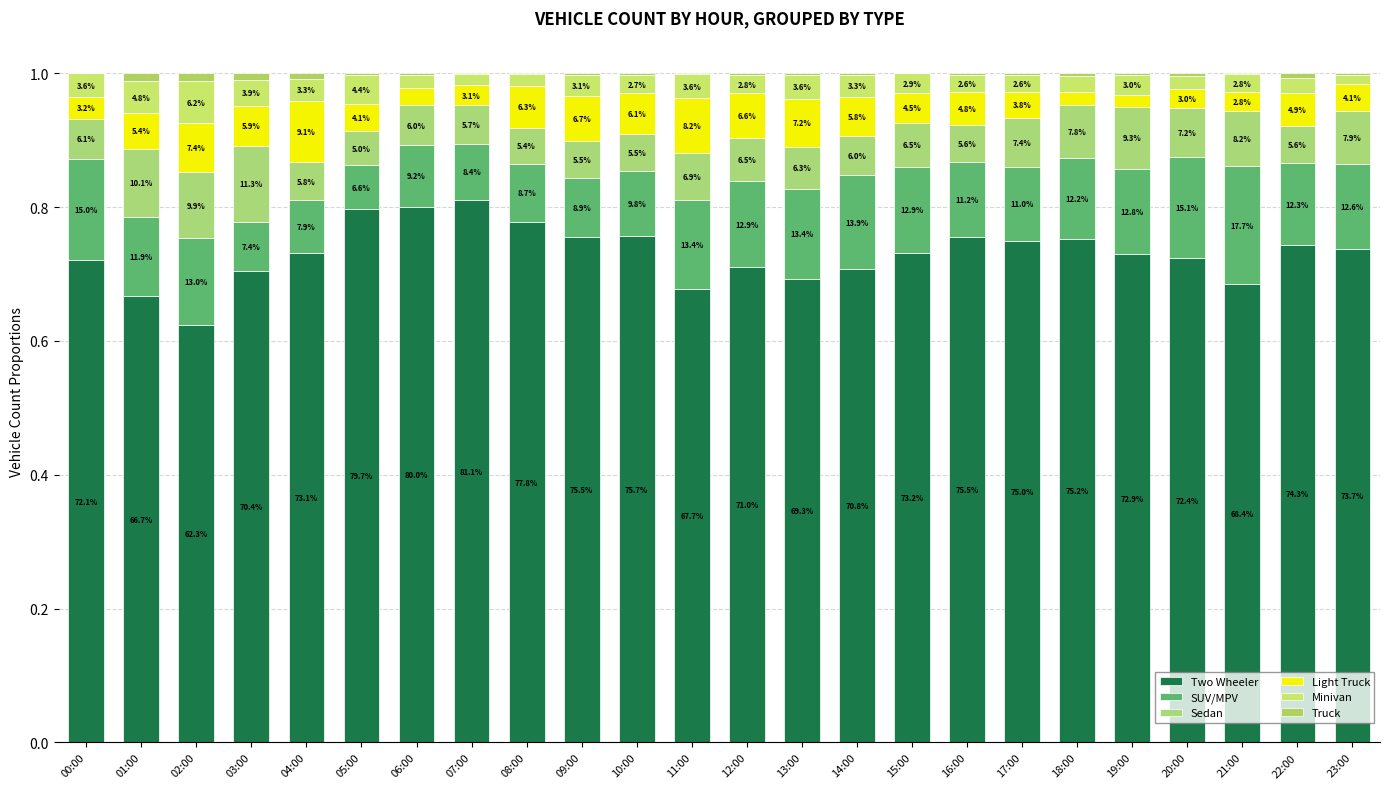

Which series has the largest total across all categories?

Two Wheeler